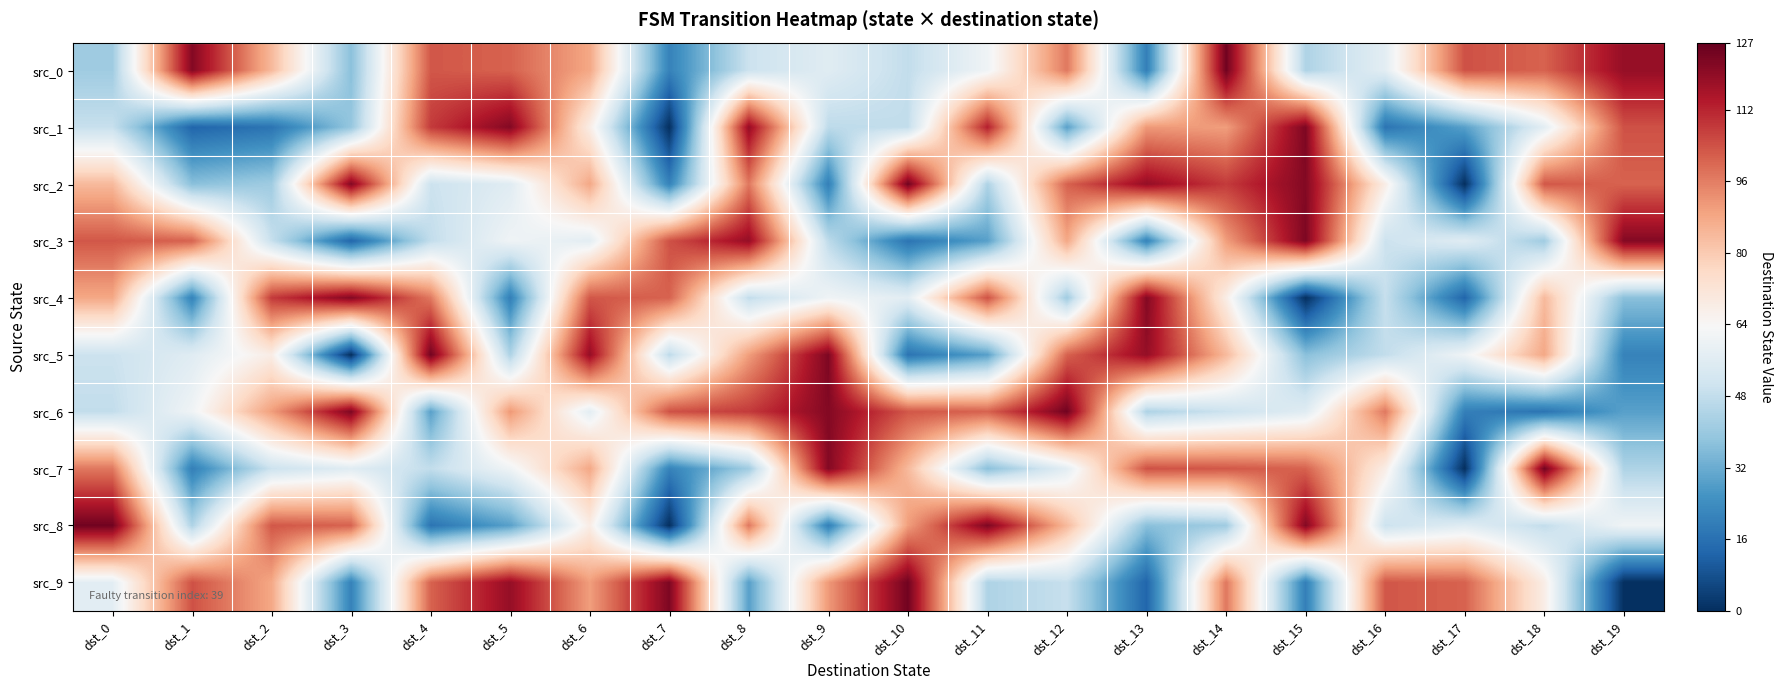

Between dst_9 and dst_18, which series saw the biggest shift?

src_6